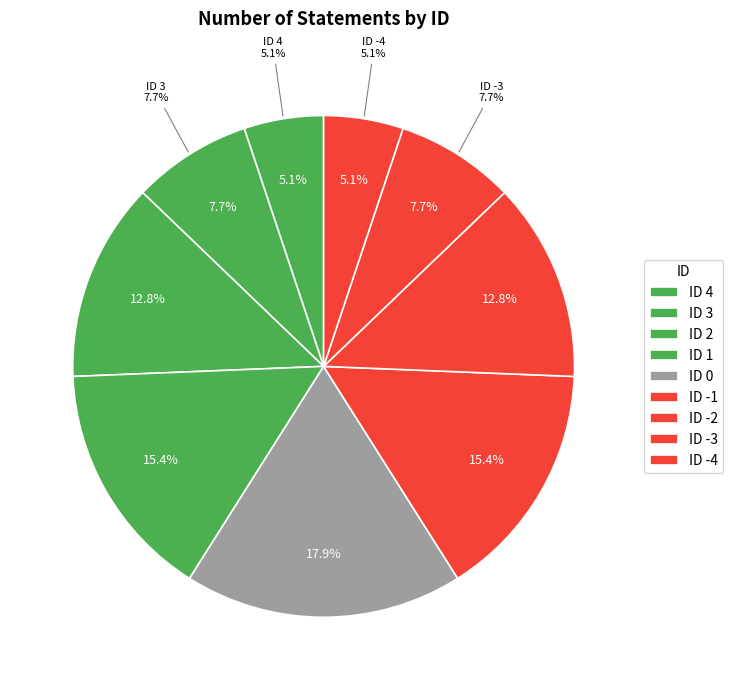

How many slices are in this pie chart?

9